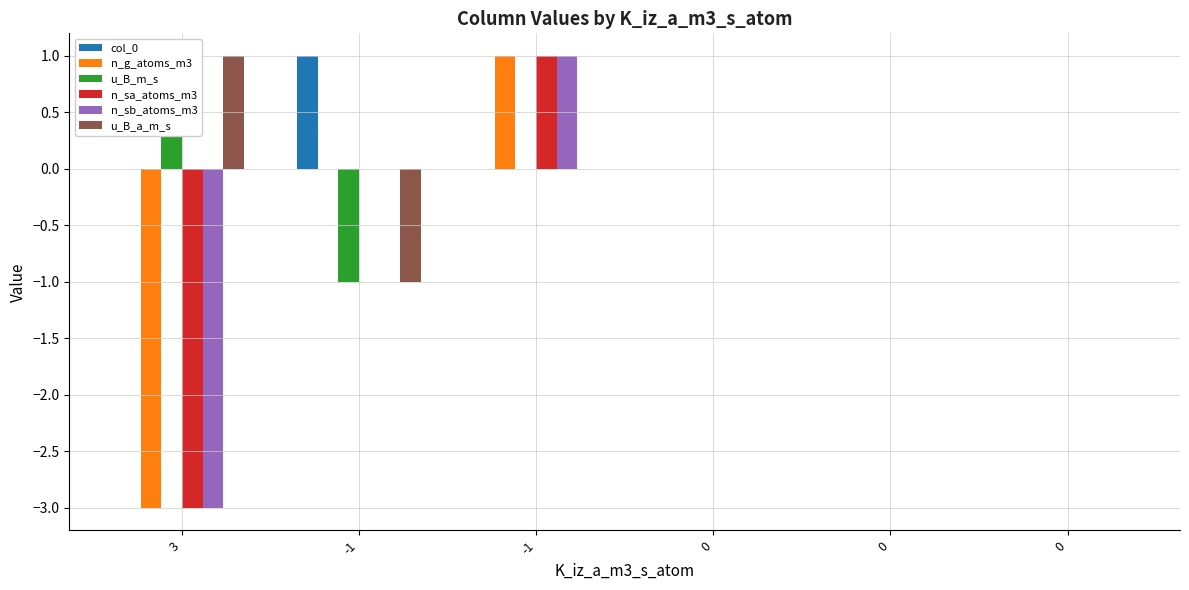

List the series in order of their peak value, lowest first.

col_0, n_g_atoms_m3, u_B_m_s, n_sa_atoms_m3, n_sb_atoms_m3, u_B_a_m_s